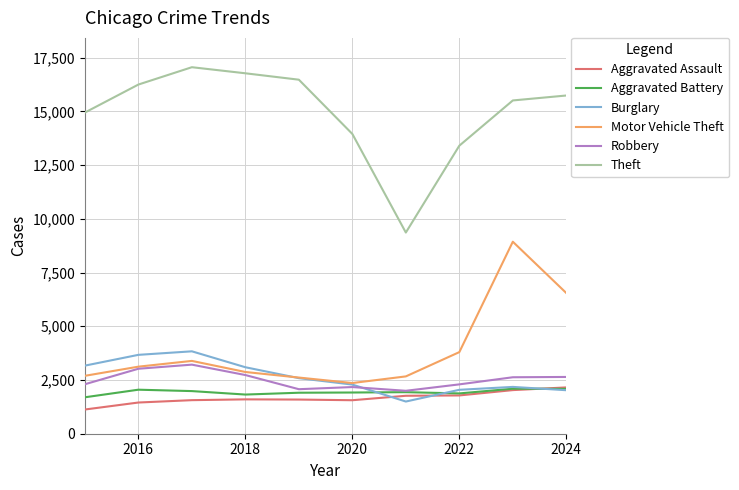

What is the maximum value for Robbery?

3215